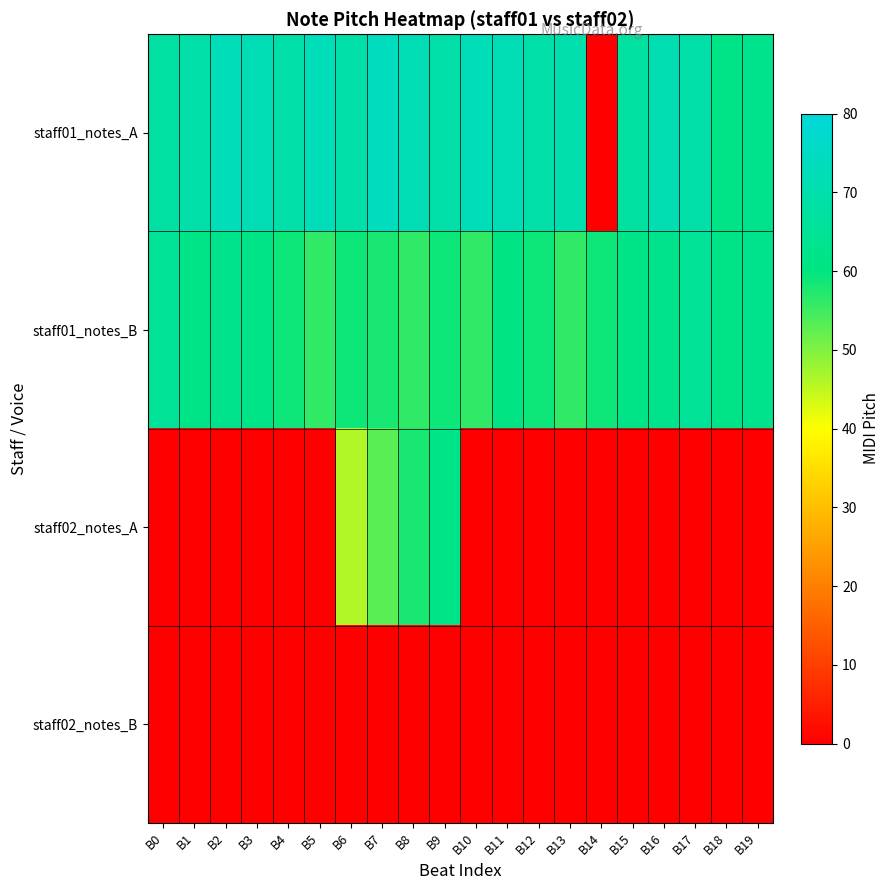

Reading left to right, transcribe all the data shown in this chart.

staff01_notes_A: B0=68	B1=69	B2=73	B3=72	B4=69	B5=73	B6=69	B7=74	B8=72	B9=69	B10=73	B11=72	B12=69	B13=70	B14=0	B15=67	B16=71	B17=69	B18=62	B19=63
staff01_notes_B: B0=65	B1=62	B2=63	B3=62	B4=59	B5=56	B6=59	B7=58	B8=56	B9=59	B10=56	B11=61	B12=59	B13=56	B14=59	B15=62	B16=63	B17=65	B18=62	B19=63
staff02_notes_A: B0=0	B1=0	B2=0	B3=0	B4=0	B5=0	B6=46	B7=53	B8=58	B9=62	B10=0	B11=0	B12=0	B13=0	B14=0	B15=0	B16=0	B17=0	B18=0	B19=0
staff02_notes_B: B0=0	B1=0	B2=0	B3=0	B4=0	B5=0	B6=0	B7=0	B8=0	B9=0	B10=0	B11=0	B12=0	B13=0	B14=0	B15=0	B16=0	B17=0	B18=0	B19=0